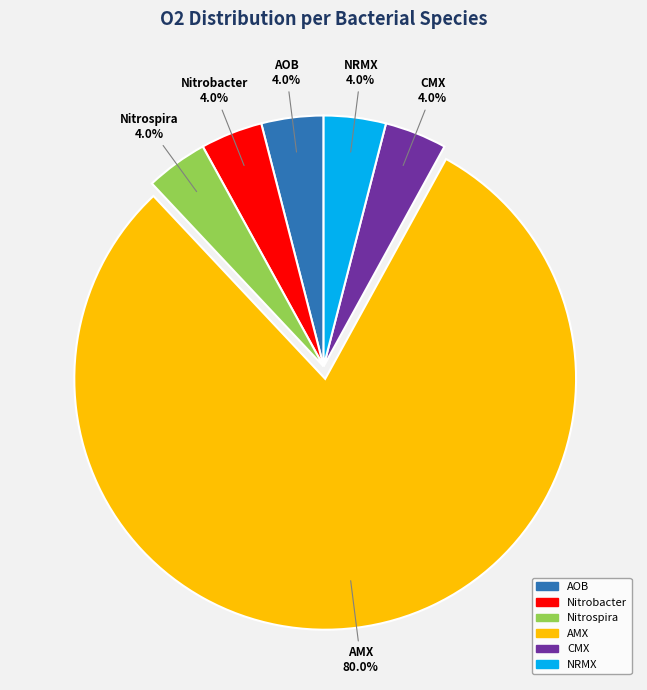

To the nearest percent, what is the average slice percentage?

17%